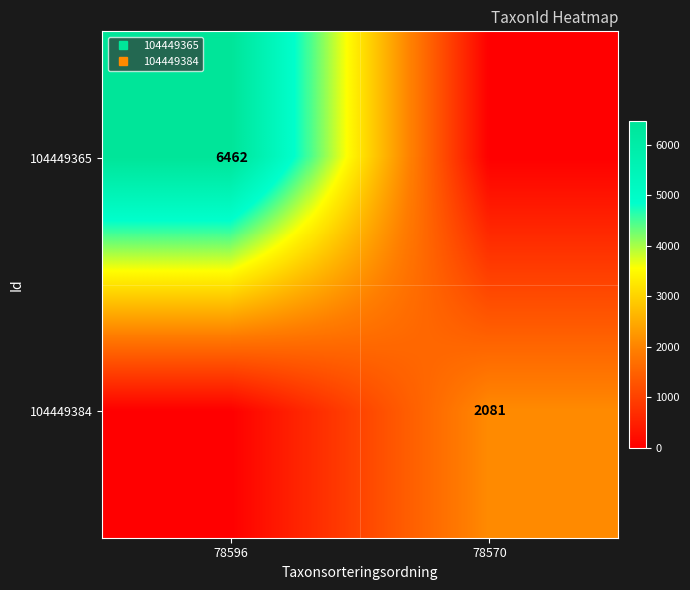

Which series has the largest total across all categories?

104449365